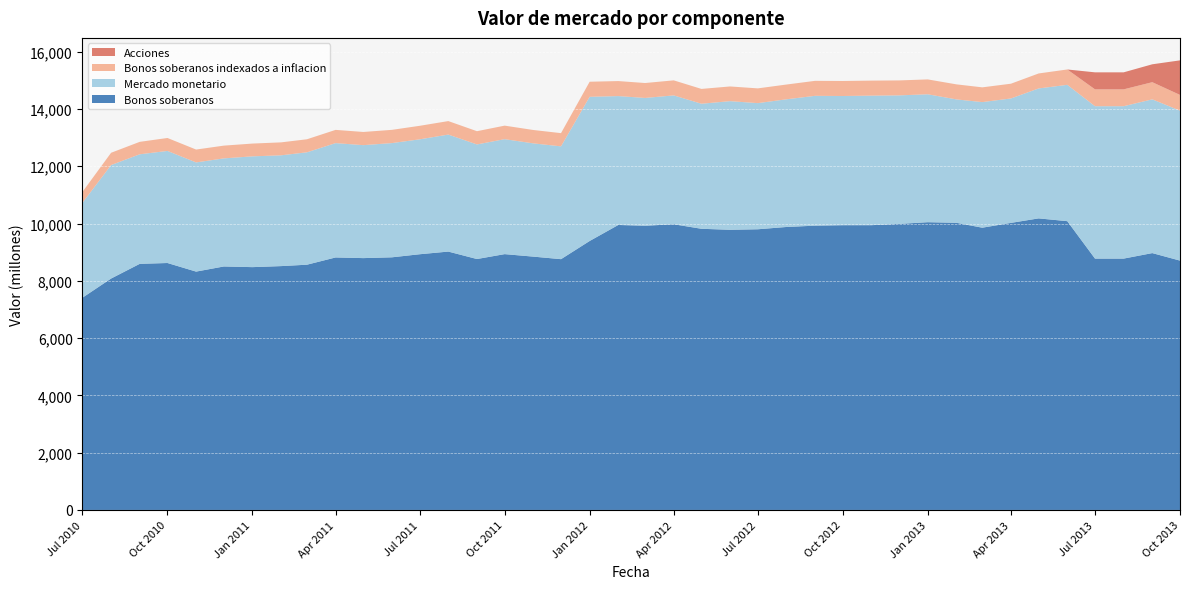

Reading right to left, extract all data points from this chart.

Bonos soberanos: 01-10-2013=8706	01-09-2013=8968	01-08-2013=8776	01-07-2013=8776	01-06-2013=10083	01-05-2013=10180	01-04-2013=10023	01-03-2013=9855	01-02-2013=10026	01-01-2013=10047	01-12-2012=9987	01-11-2012=9943	01-10-2012=9942	01-09-2012=9926	01-08-2012=9880	01-07-2012=9800	01-06-2012=9782	01-05-2012=9817	01-04-2012=9975	01-03-2012=9923	01-02-2012=9950	01-01-2012=9391	01-12-2011=8756	01-11-2011=8845	01-10-2011=8932	01-09-2011=8761	01-08-2011=9021	01-07-2011=8928	01-06-2011=8821	01-05-2011=8793	01-04-2011=8816	01-03-2011=8563	01-02-2011=8514	01-01-2011=8478	01-12-2010=8501	01-11-2010=8322	01-10-2010=8622	01-09-2010=8593	01-08-2010=8080	01-07-2010=7411
Mercado monetario: 01-10-2013=5236	01-09-2013=5368	01-08-2013=5321	01-07-2013=5321	01-06-2013=4760	01-05-2013=4537	01-04-2013=4344	01-03-2013=4385	01-02-2013=4308	01-01-2013=4466	01-12-2012=4488	01-11-2012=4523	01-10-2012=4511	01-09-2012=4533	01-08-2012=4458	01-07-2012=4404	01-06-2012=4491	01-05-2012=4366	01-04-2012=4499	01-03-2012=4462	01-02-2012=4500	01-01-2012=5034	01-12-2011=3939	01-11-2011=3954	01-10-2011=4014	01-09-2011=4001	01-08-2011=4085	01-07-2011=4012	01-06-2011=3988	01-05-2011=3944	01-04-2011=3992	01-03-2011=3924	01-02-2011=3868	01-01-2011=3868	01-12-2010=3774	01-11-2010=3812	01-10-2010=3913	01-09-2010=3825	01-08-2010=3962	01-07-2010=3314
Bonos soberanos indexados a inflacion: 01-10-2013=549	01-09-2013=599	01-08-2013=588	01-07-2013=588	01-06-2013=536	01-05-2013=523	01-04-2013=515	01-03-2013=515	01-02-2013=525	01-01-2013=519	01-12-2012=522	01-11-2012=524	01-10-2012=524	01-09-2012=523	01-08-2012=515	01-07-2012=515	01-06-2012=513	01-05-2012=517	01-04-2012=525	01-03-2012=521	01-02-2012=524	01-01-2012=526	01-12-2011=461	01-11-2011=467	01-10-2011=472	01-09-2011=462	01-08-2011=471	01-07-2011=472	01-06-2011=462	01-05-2011=460	01-04-2011=462	01-03-2011=455	01-02-2011=452	01-01-2011=446	01-12-2010=445	01-11-2010=449	01-10-2010=452	01-09-2010=434	01-08-2010=429	01-07-2010=380
Acciones: 01-10-2013=1206	01-09-2013=625	01-08-2013=594	01-07-2013=594	01-06-2013=0	01-05-2013=0	01-04-2013=0	01-03-2013=0	01-02-2013=0	01-01-2013=0	01-12-2012=0	01-11-2012=0	01-10-2012=0	01-09-2012=0	01-08-2012=0	01-07-2012=0	01-06-2012=0	01-05-2012=0	01-04-2012=0	01-03-2012=0	01-02-2012=0	01-01-2012=0	01-12-2011=0	01-11-2011=0	01-10-2011=0	01-09-2011=0	01-08-2011=0	01-07-2011=0	01-06-2011=0	01-05-2011=0	01-04-2011=0	01-03-2011=0	01-02-2011=0	01-01-2011=0	01-12-2010=0	01-11-2010=0	01-10-2010=0	01-09-2010=0	01-08-2010=0	01-07-2010=0